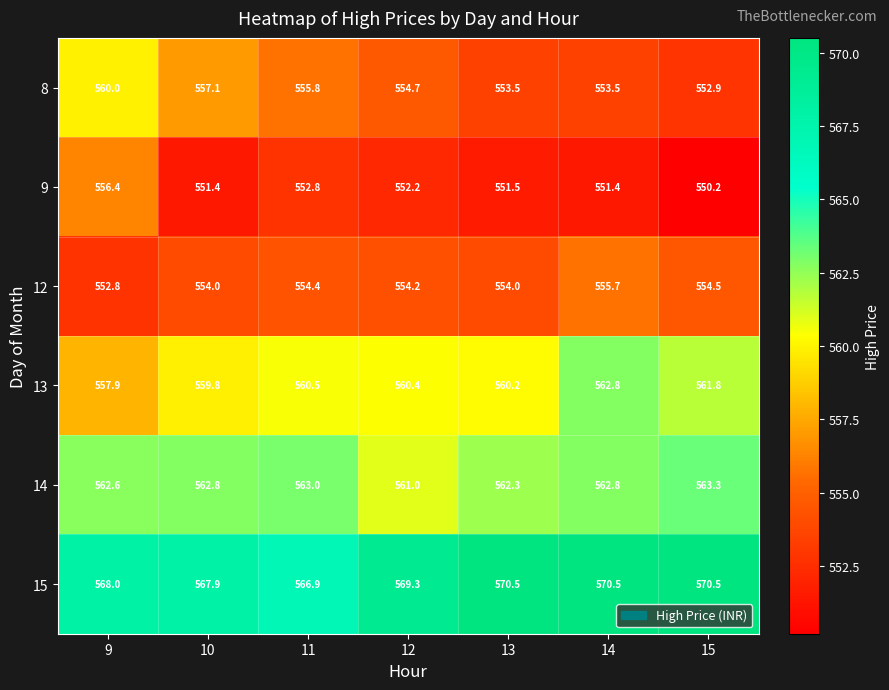

Which category has the lowest value in the 8 series?

15